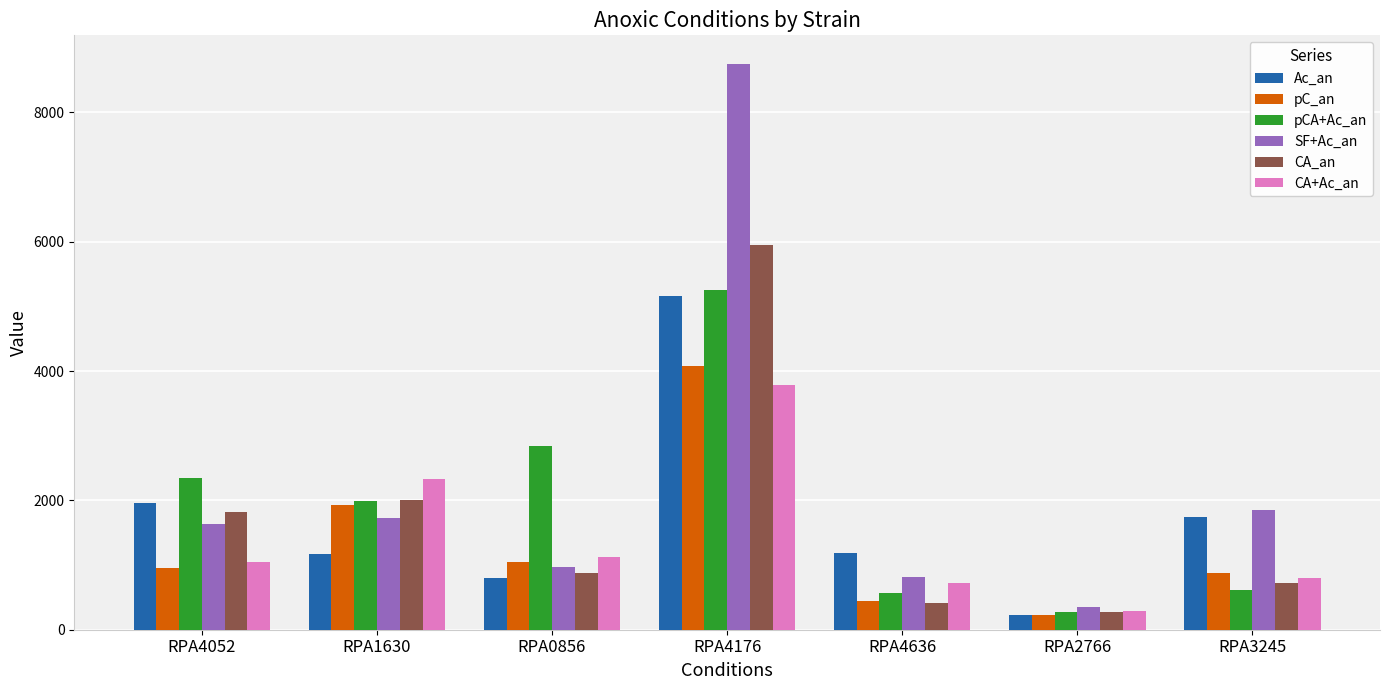

How many groups of bars are there?

7